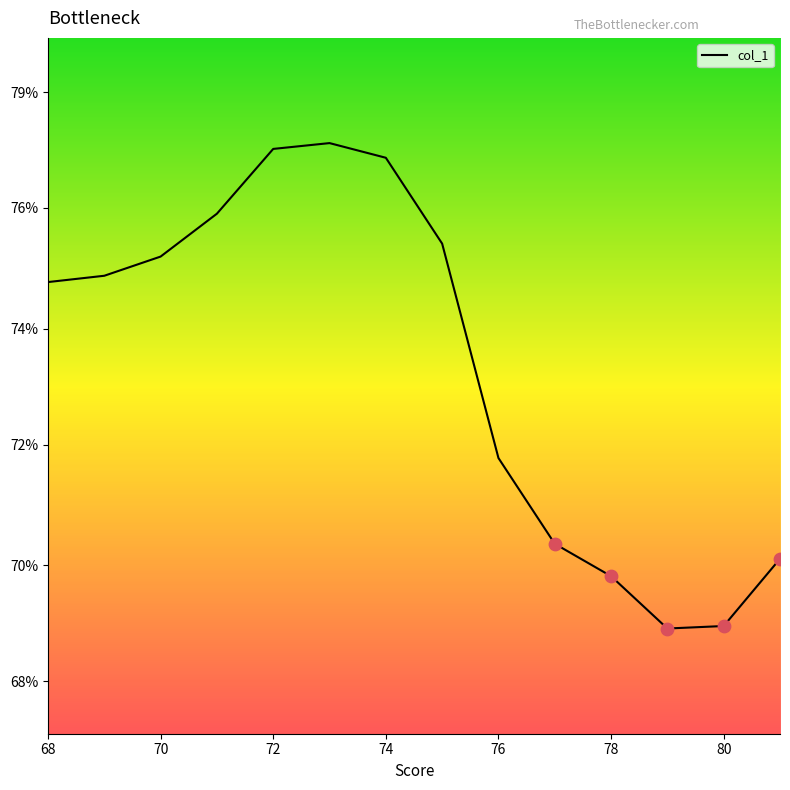

Is this an area chart (filled region under the line)?

Yes